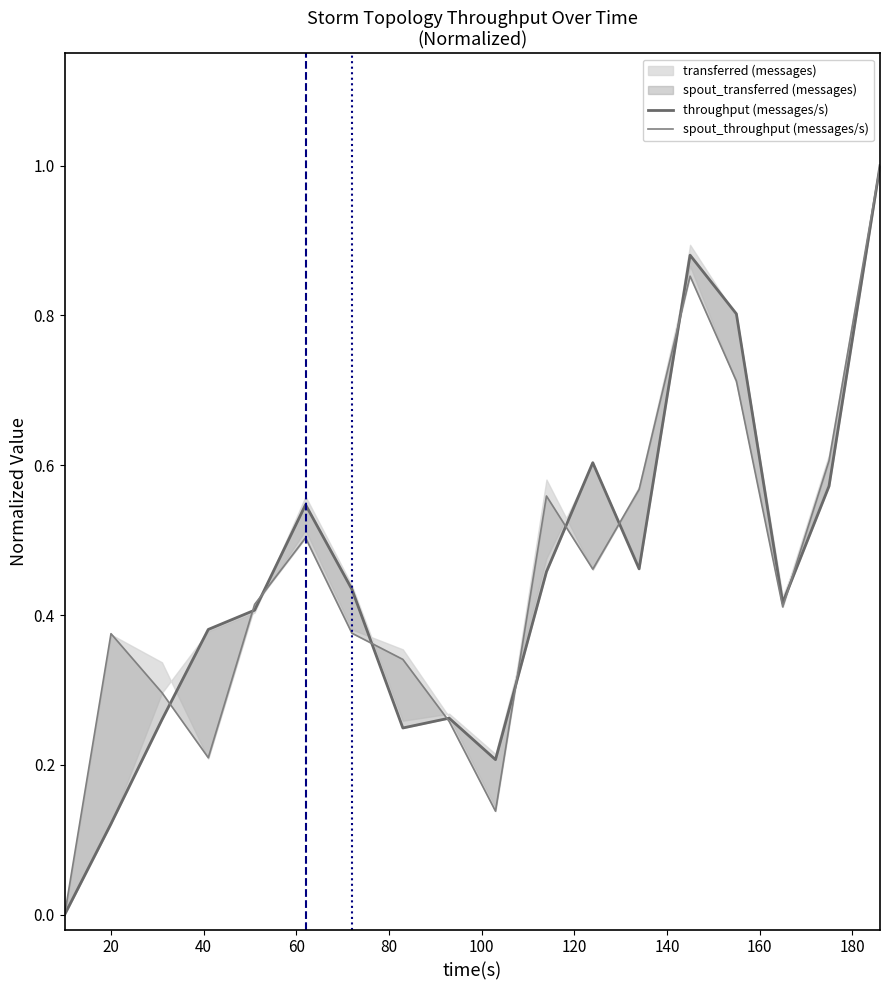

In throughput (messages/s), how many points are lower than both neighbors (excluding endpoints)?

4